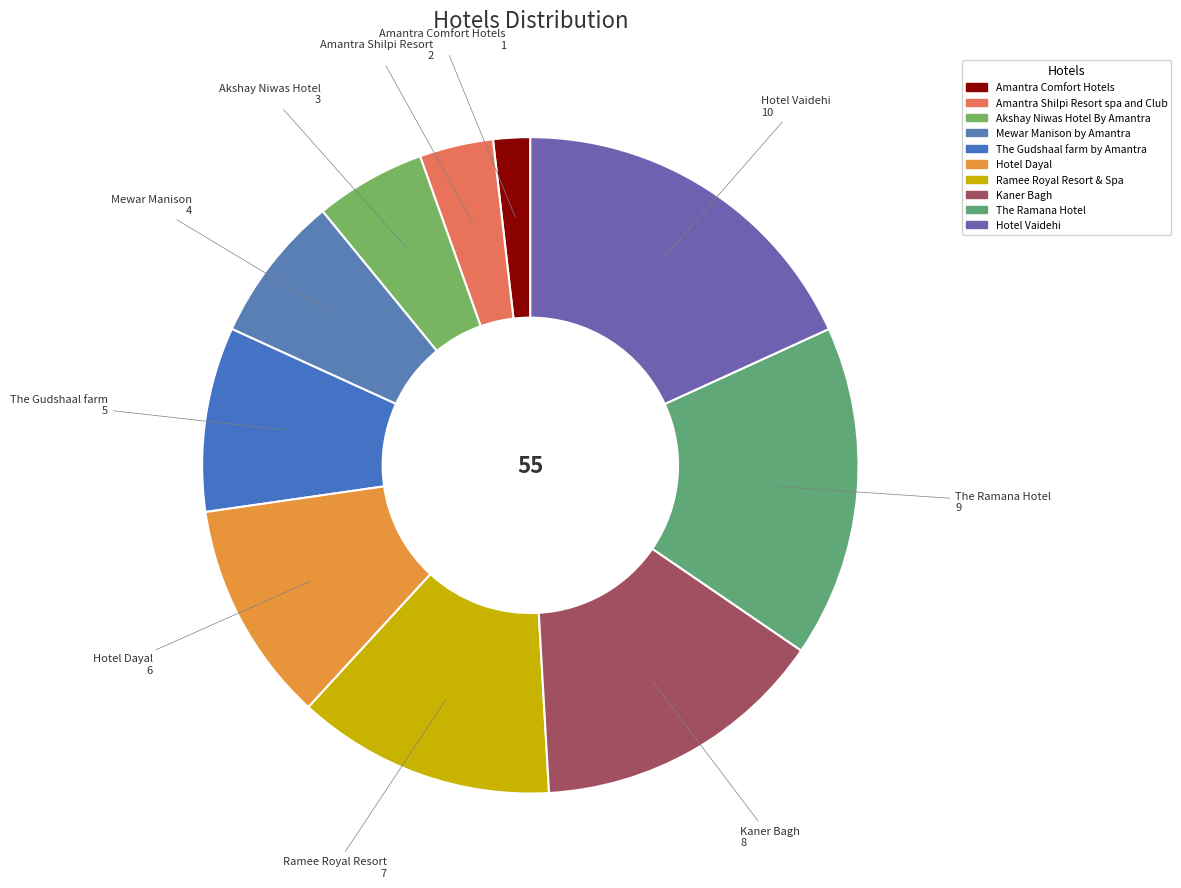

Count the number of slices in the pie.

10